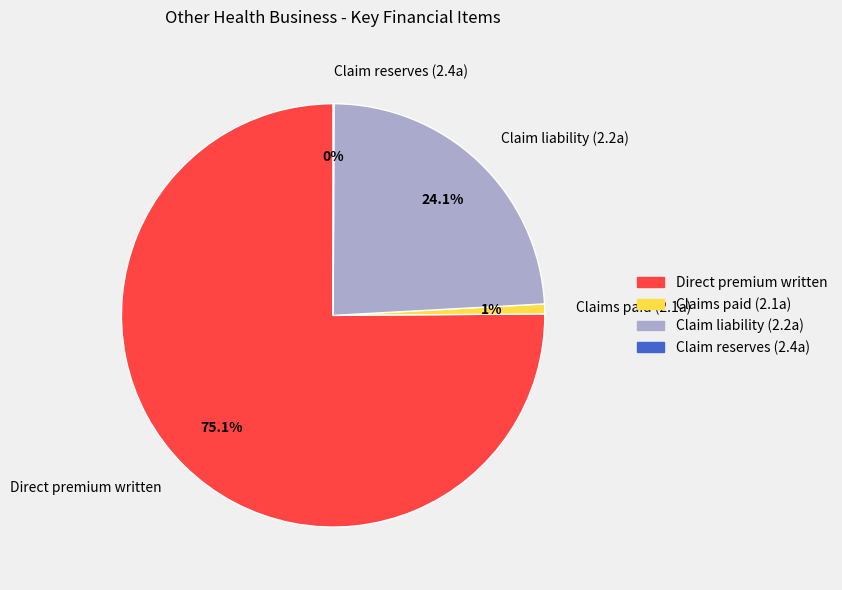

Between Claims paid (2.1a) and Direct premium written, which is larger?

Direct premium written